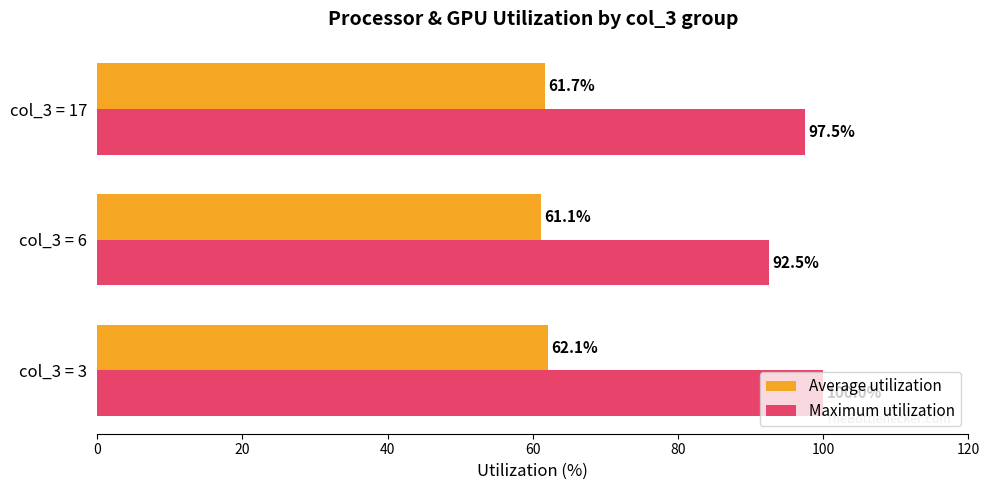

The value of Maximum utilization at col_3 = 17 is 155.4. True or false?

False